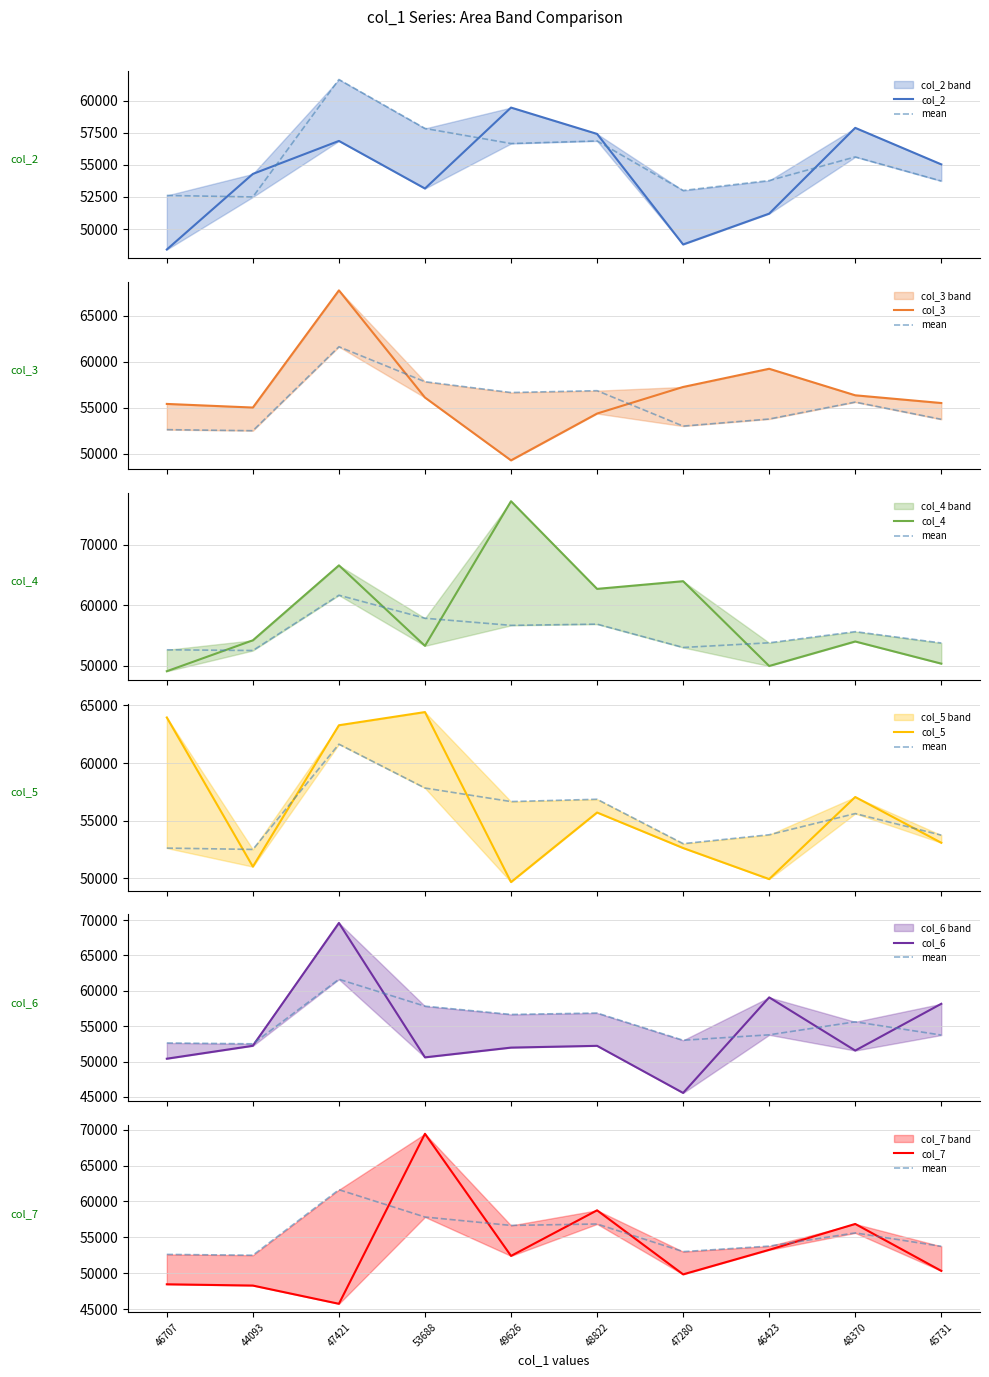

What is the sum of the col_2 values at 45731 and 48822?

112440